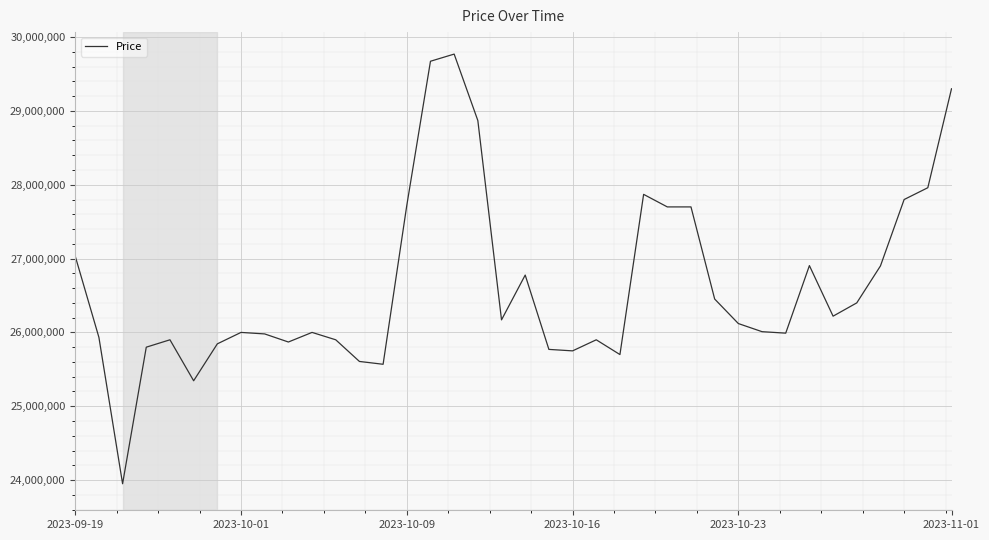

What is the difference between the maximum and minimum values?

5820000